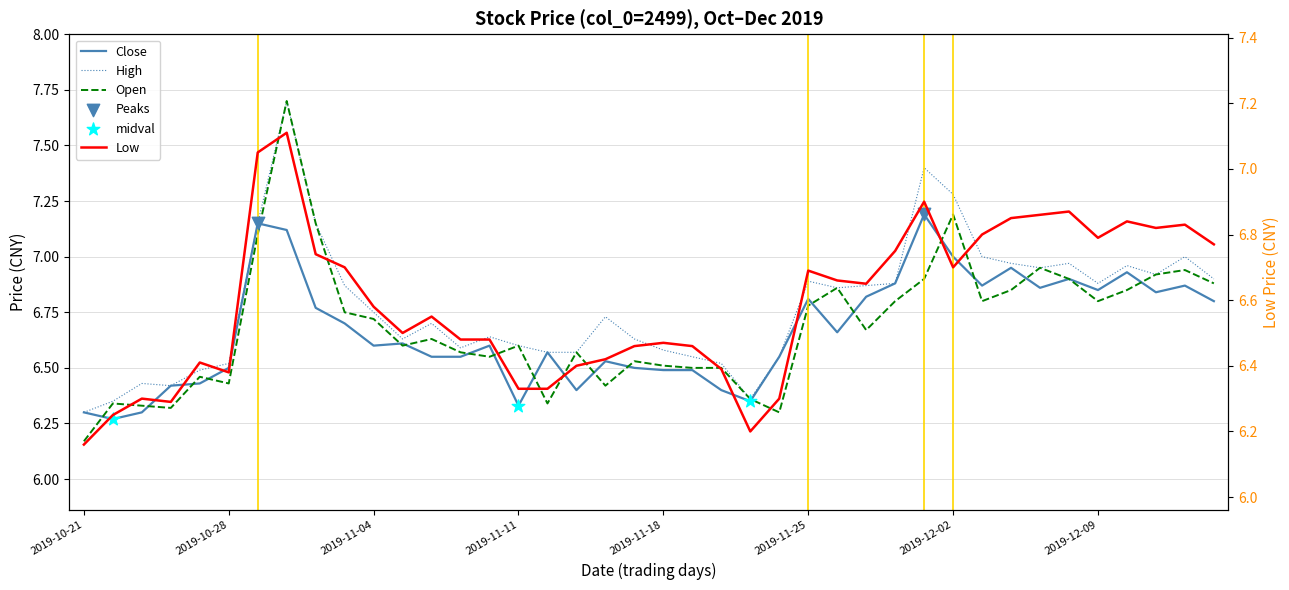

Which series has the largest total across all categories?

High